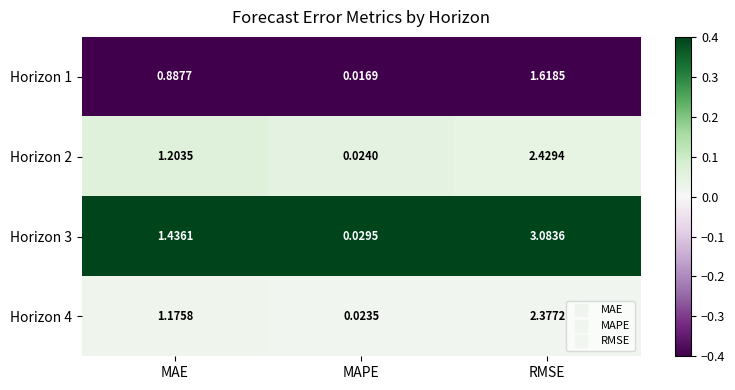

List the labels in order of Horizon 3 value, largest first.

RMSE, MAE, MAPE